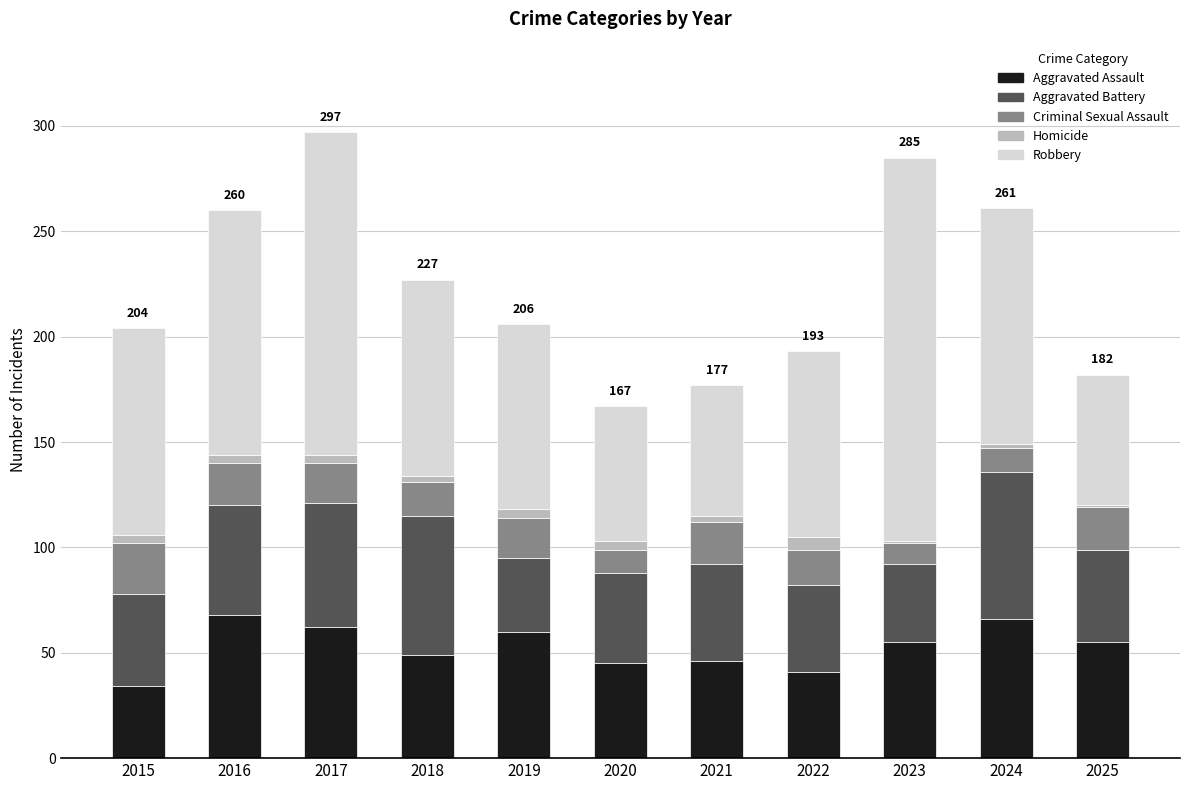

The Aggravated Assault series shows 31 at 2023. True or false?

False